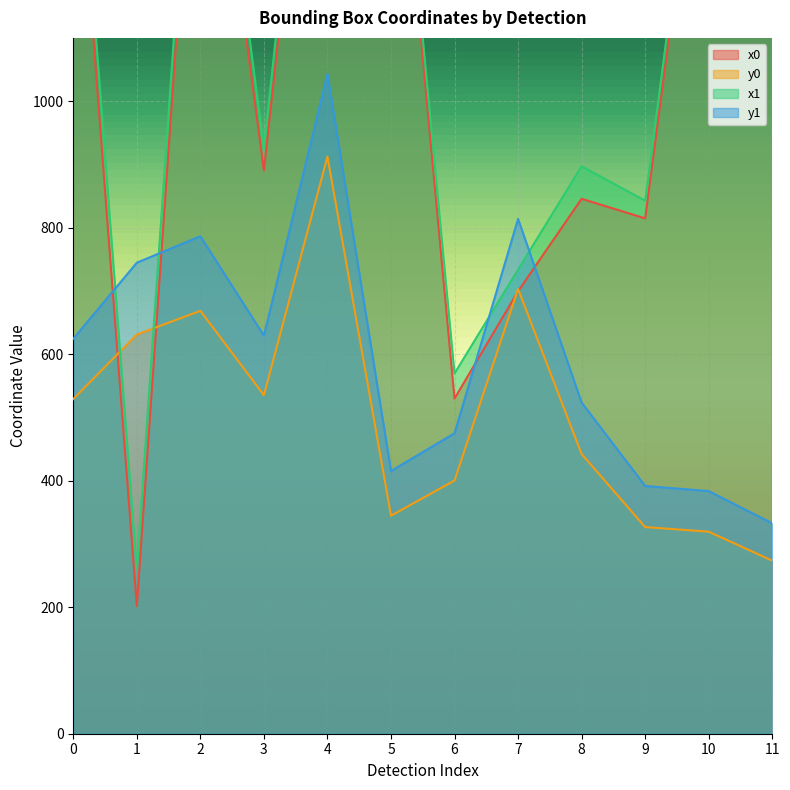

At which category is the sum across all series the highest?

4